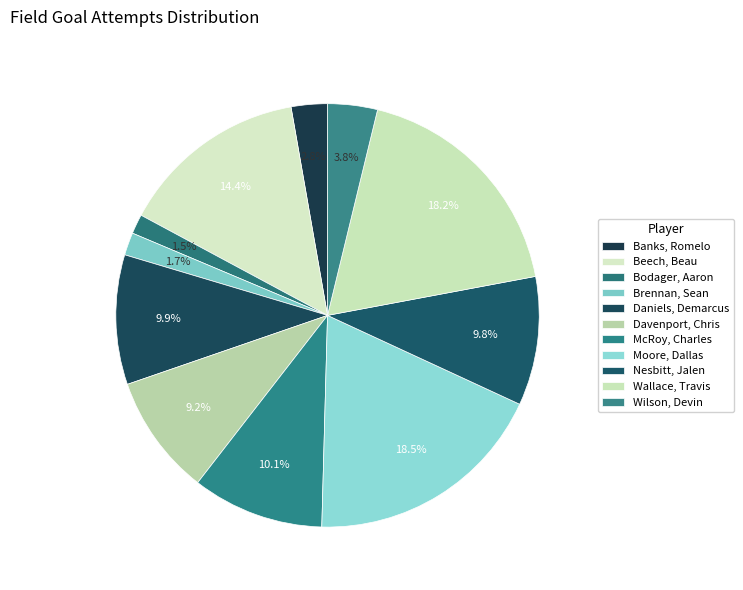

Does McRoy, Charles represent more than half of the total?

No